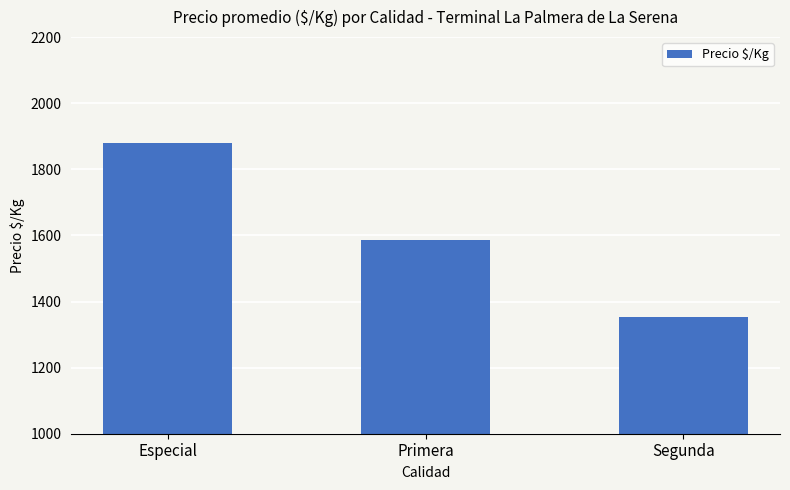

What is the ratio of the value at Primera to the value at Segunda?

1.2